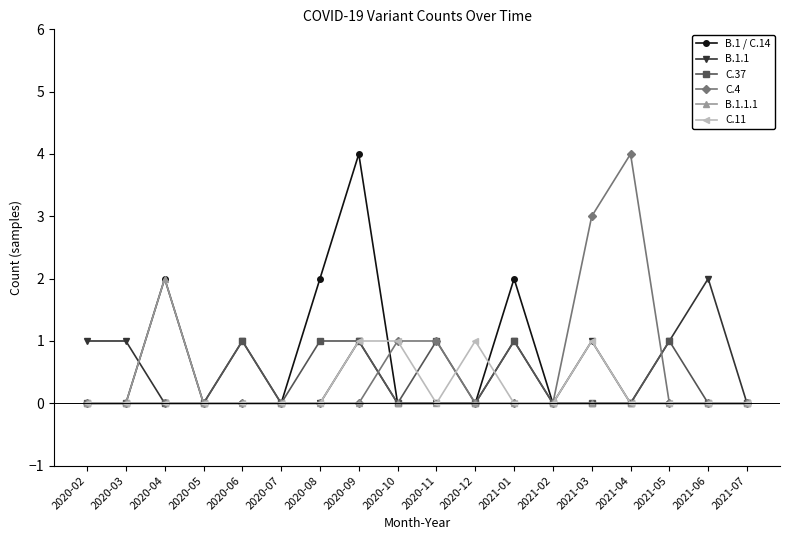

What is the difference between the maximum and minimum values in the C.37 series?

1